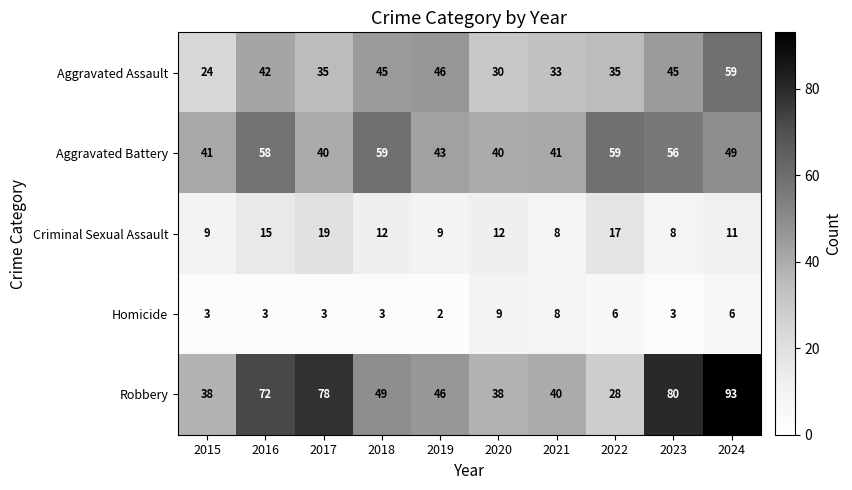

Where is Aggravated Assault nearest to the value 41?

2016